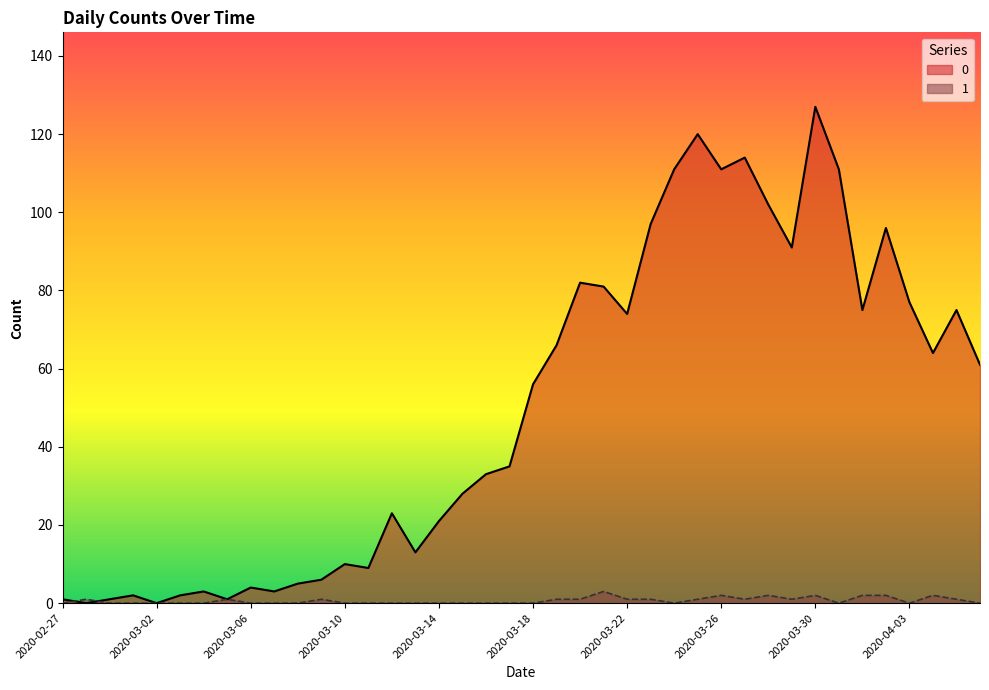

Reading right to left, what are all the values shown in this chart?

0: 61	75	64	77	96	75	111	127	91	102	114	111	120	111	97	74	81	82	66	56	35	33	28	21	13	23	9	10	6	5	3	4	1	3	2	0	2	1	0	1
1: 0	1	2	0	2	2	0	2	1	2	1	2	1	0	1	1	3	1	1	0	0	0	0	0	0	0	0	0	1	0	0	0	1	0	0	0	0	0	1	0